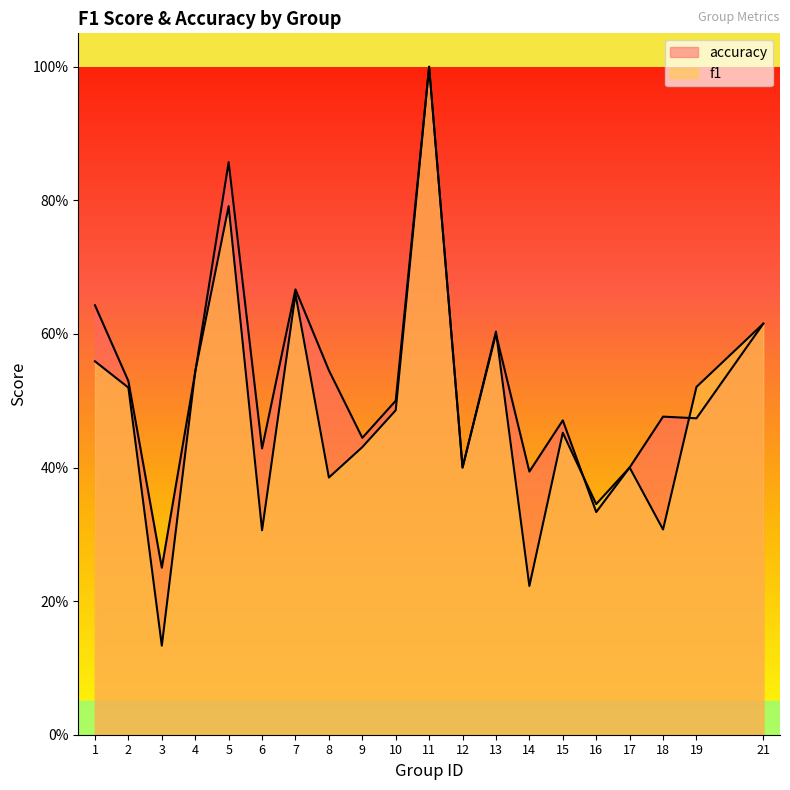

Count the f1 values in the range 0 to 1.

20